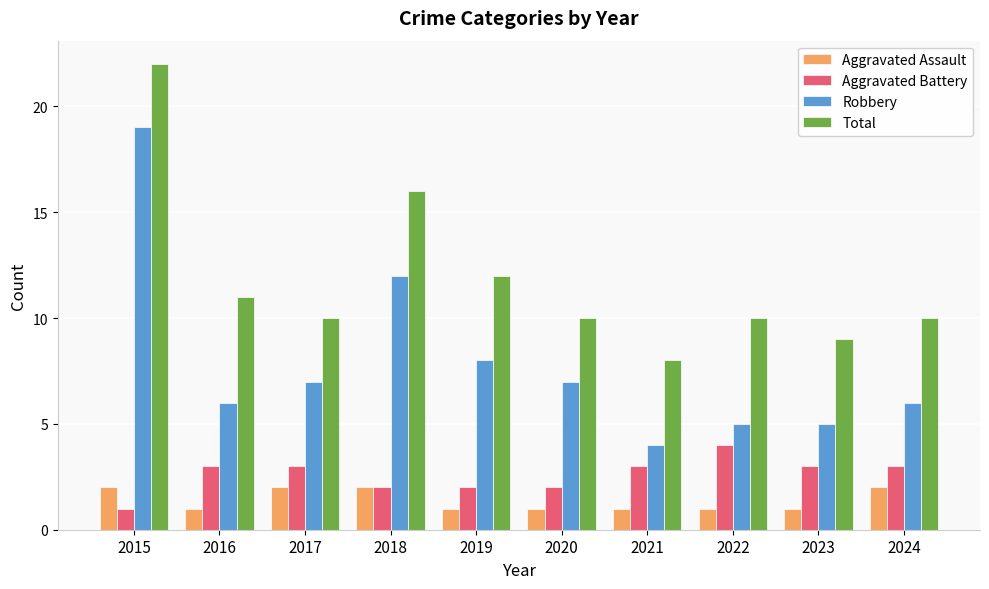

How many bars are there in each group?

4